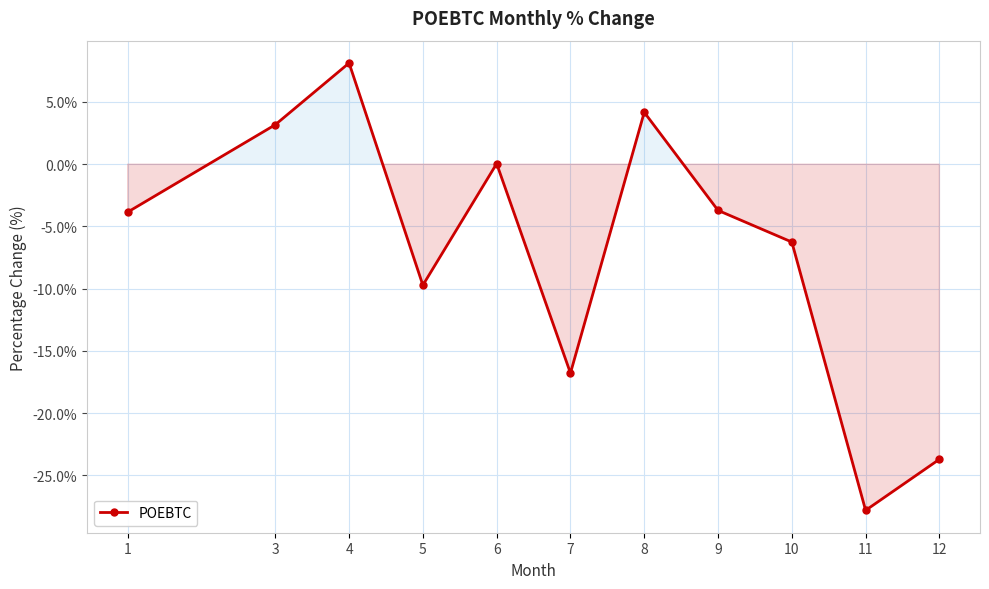

Is it true that the value at 7 is -16.8?

True